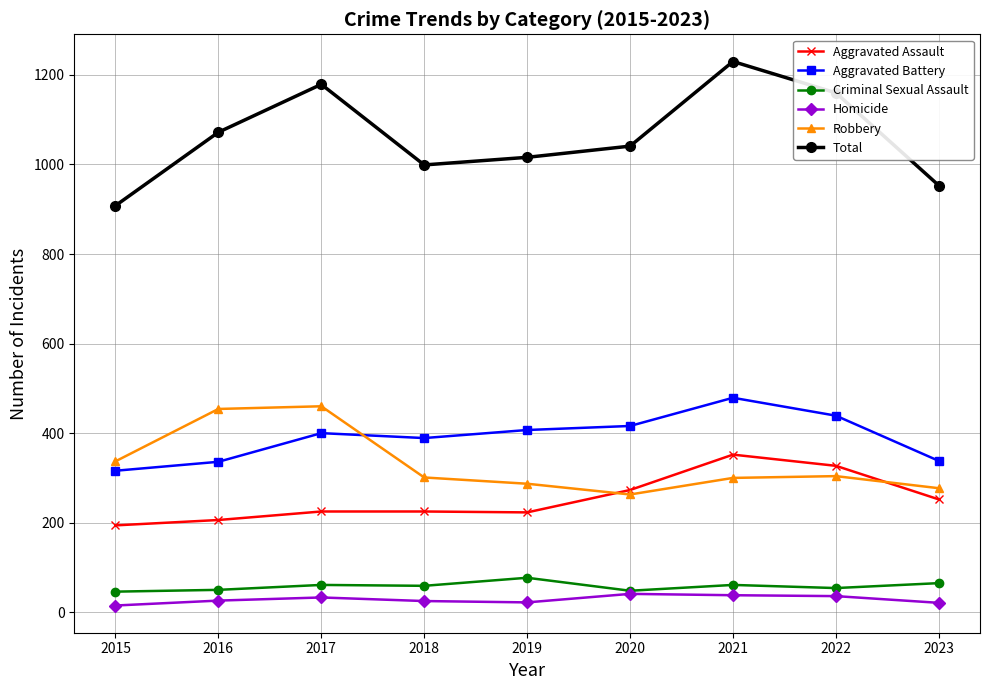

What is the minimum value for Robbery?

263